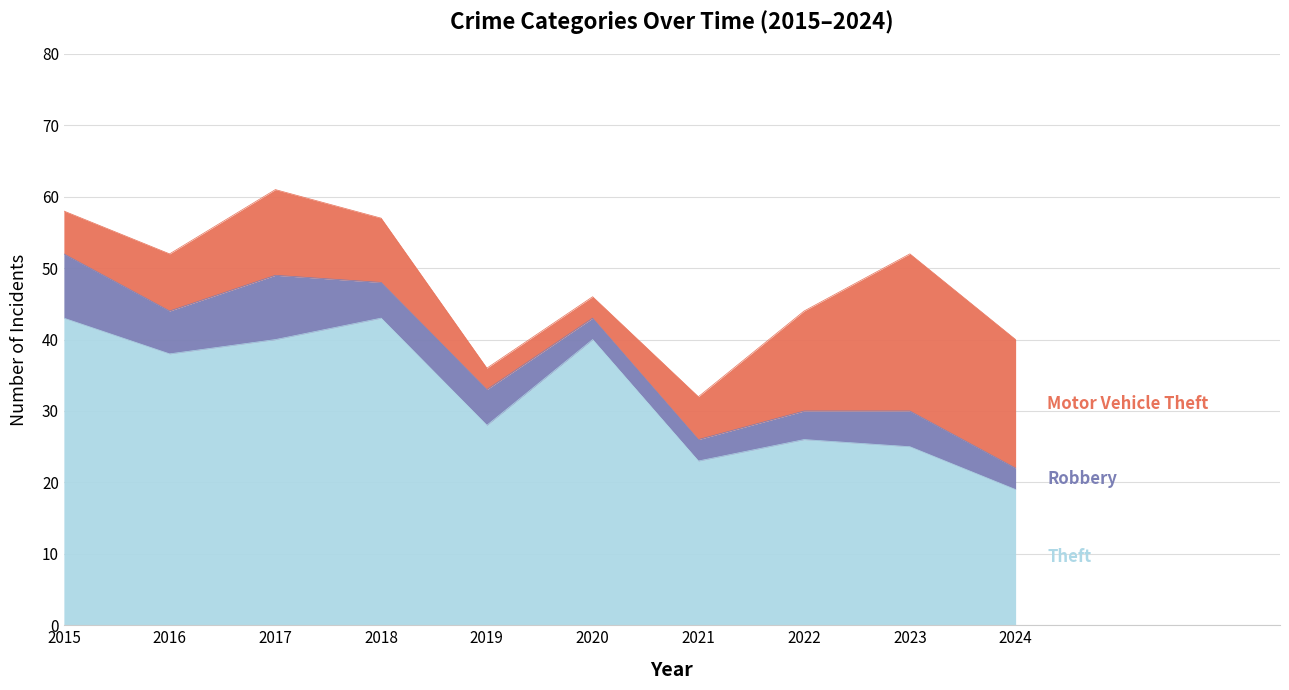

How many values in the Motor Vehicle Theft series exceed 9?

4